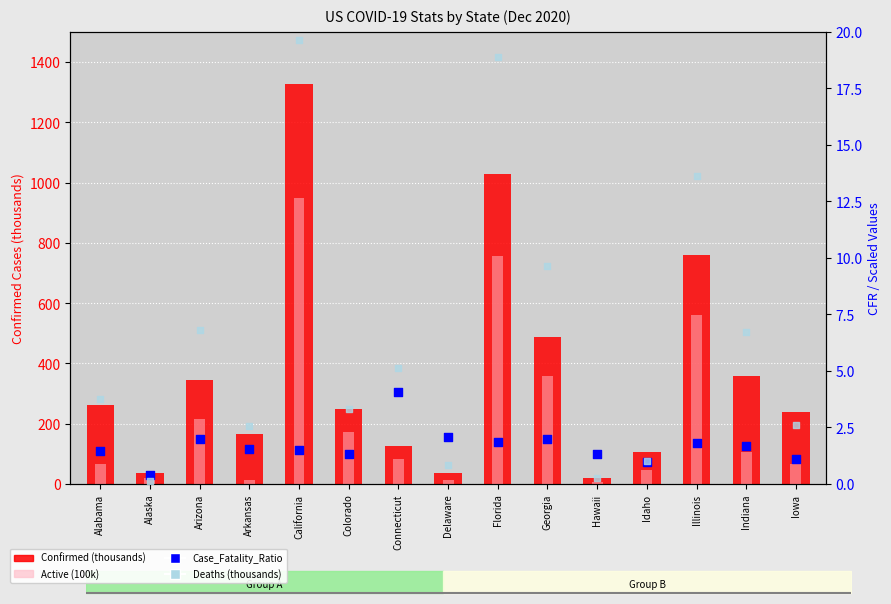

Which series has the widest spread of Y values?

Confirmed (thousands)